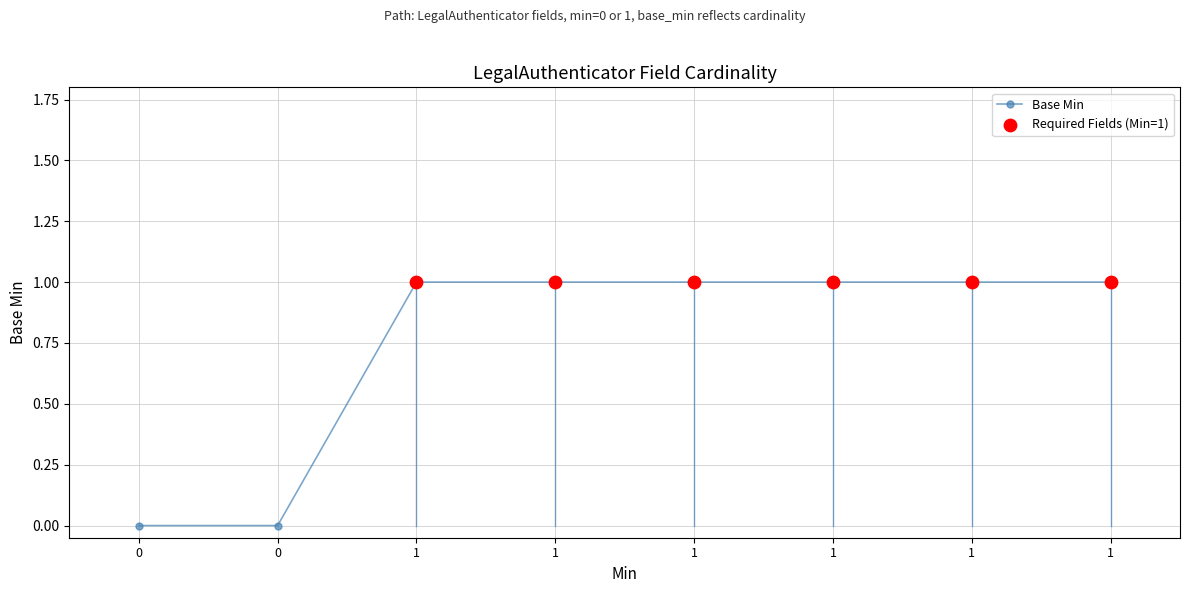

Is this an area chart (filled region under the line)?

No